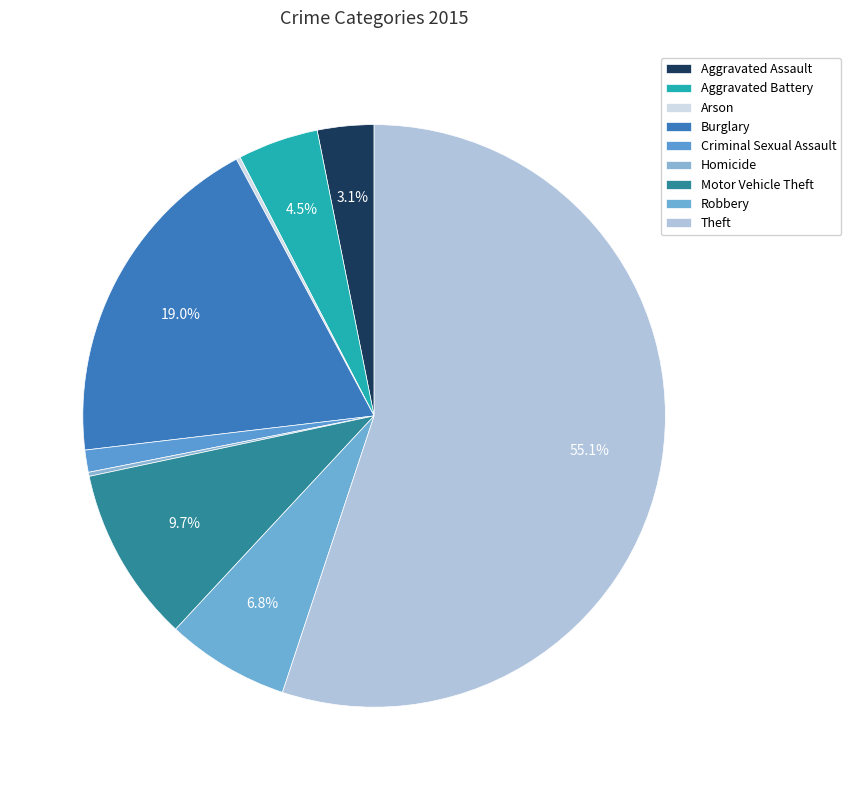

How many slices are in this pie chart?

9